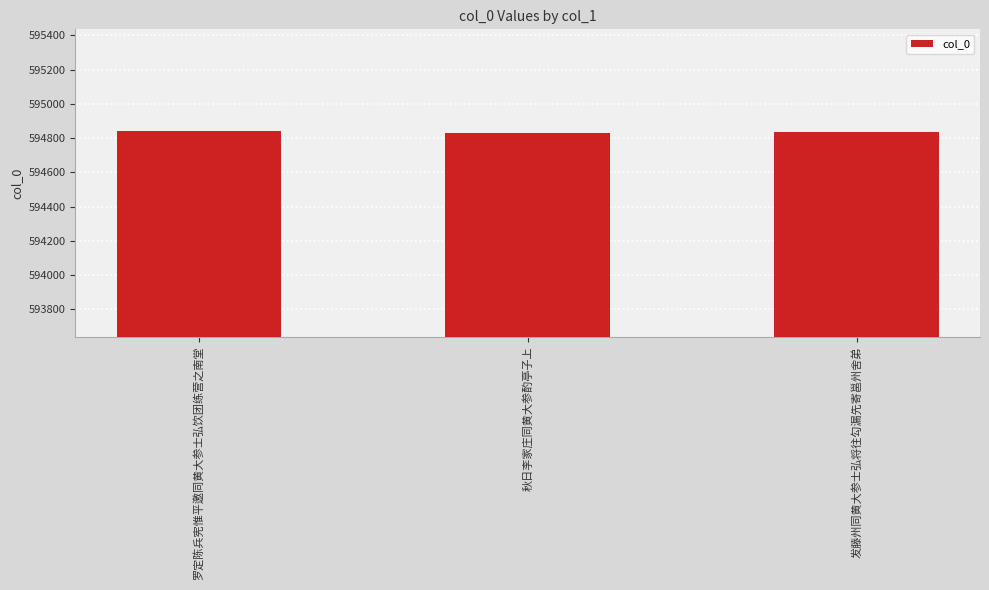

What is the difference between the maximum and minimum values?

10